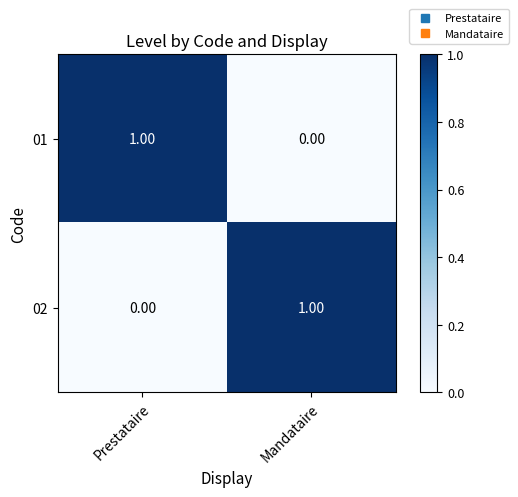

What is the total value across all series at Mandataire?

1